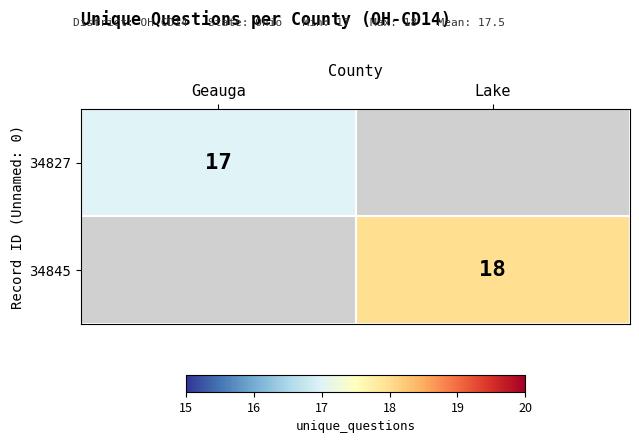

The value of 34845 at Lake is 18. True or false?

True